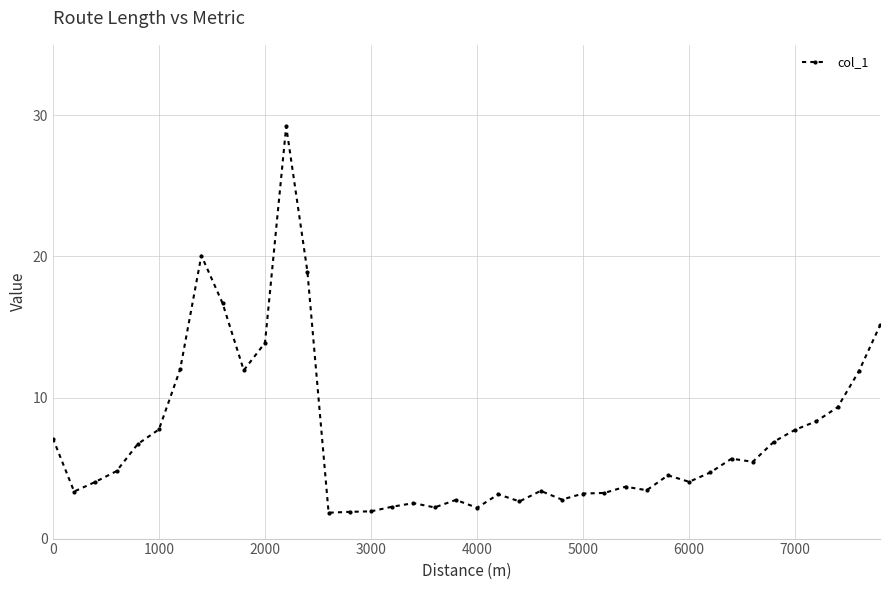

What is the sum of all values?

282.9